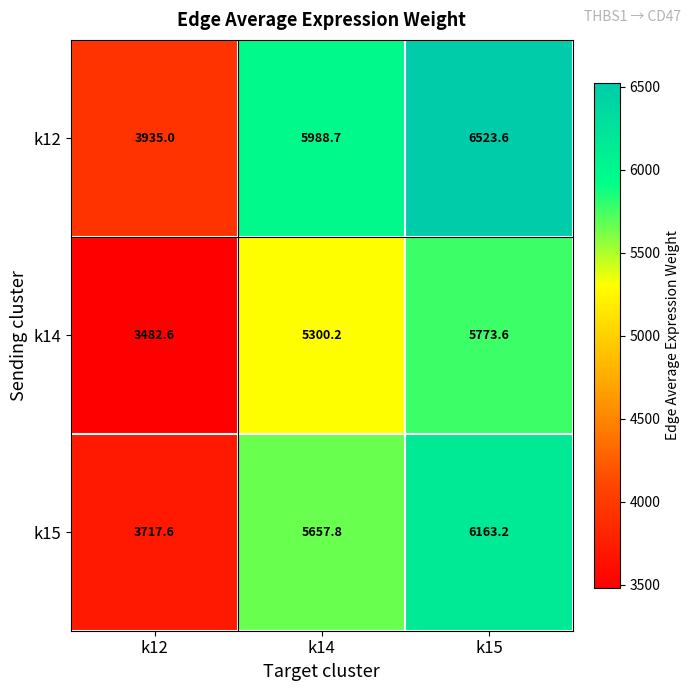

At how many categories does at least one series exceed 4229?

2